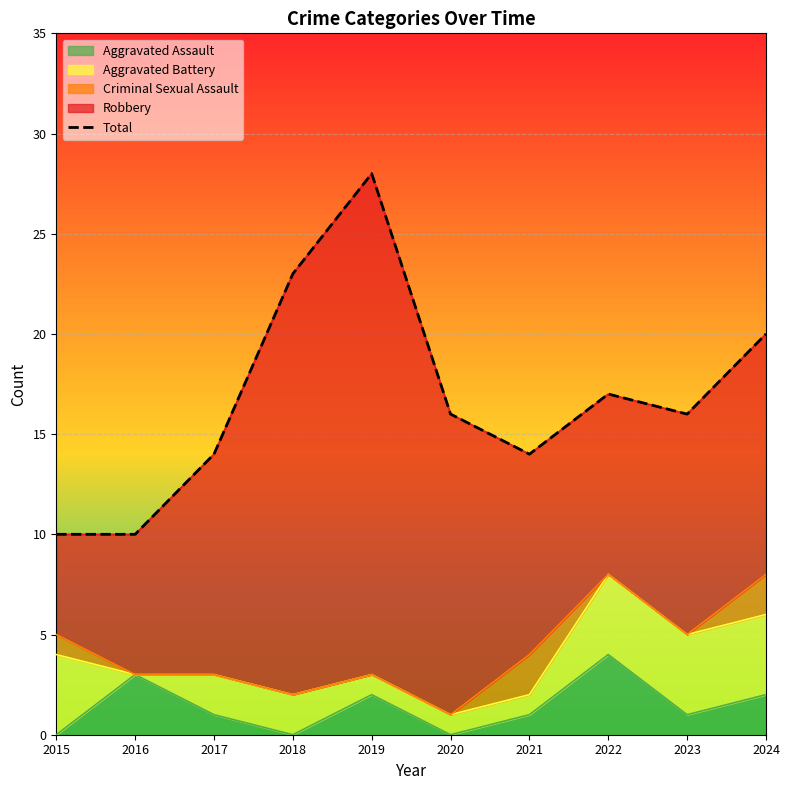

List the labels in order of value, smallest first.

2015, 2016, 2017, 2021, 2020, 2023, 2022, 2024, 2018, 2019